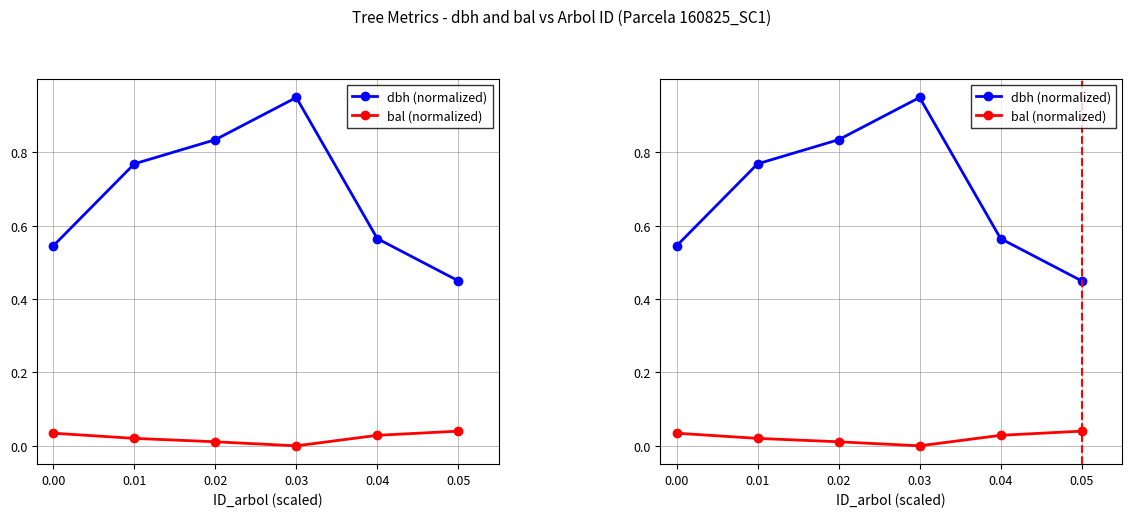

Reading left to right, list all the values displayed in this chart.

dbh (normalized): 0.00=0.5	0.01=0.8	0.02=0.8	0.03=0.9	0.04=0.6	0.05=0.5
bal (normalized): 0.00=0.0	0.01=0.0	0.02=0.0	0.03=0.0	0.04=0.0	0.05=0.0